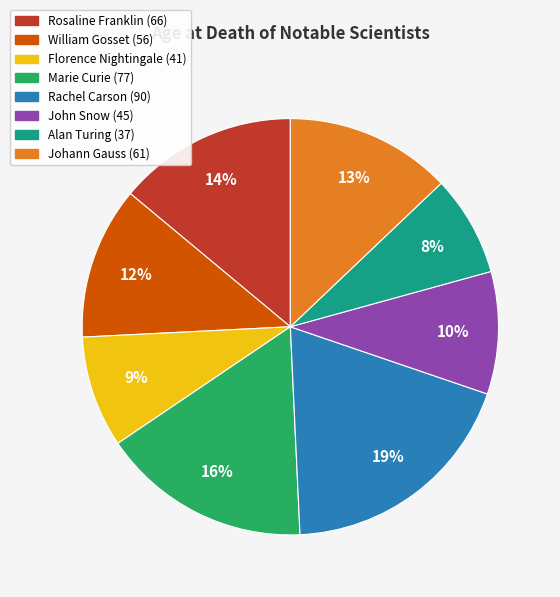

How many slices are in this pie chart?

8